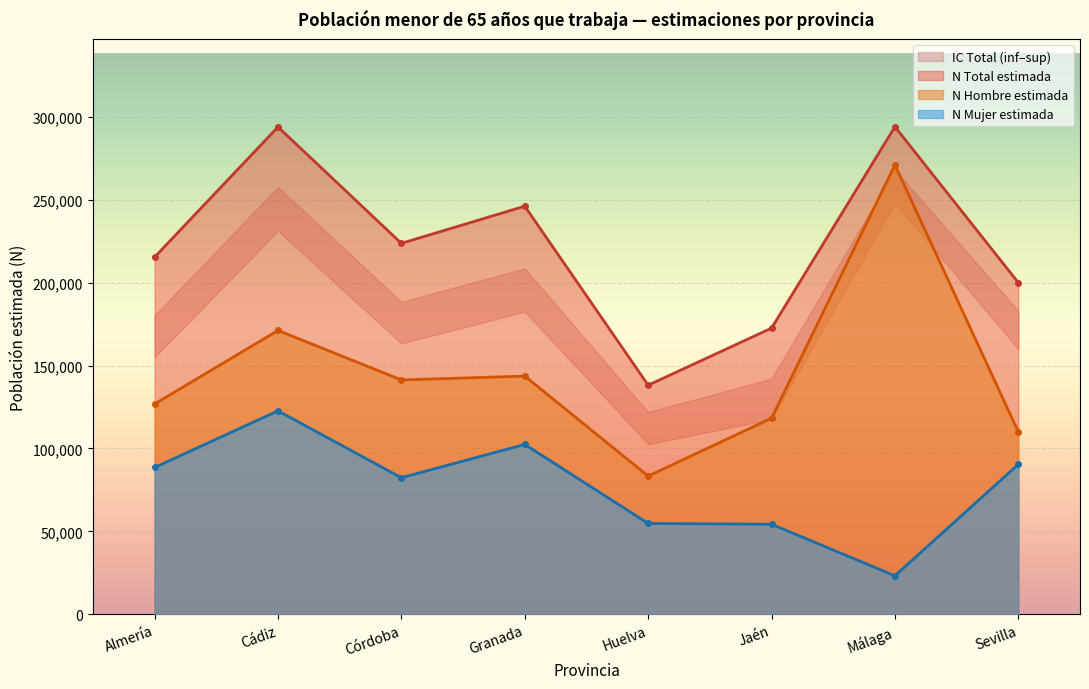

The N Hombre estimada series shows 182059 at Málaga. True or false?

False